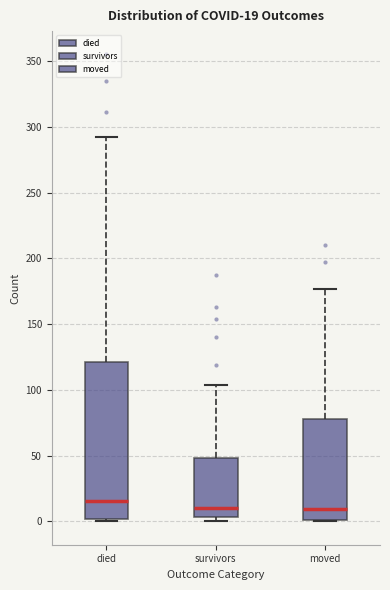

Comparing the boxes themselves (not the whiskers), which one is the tallest?

died